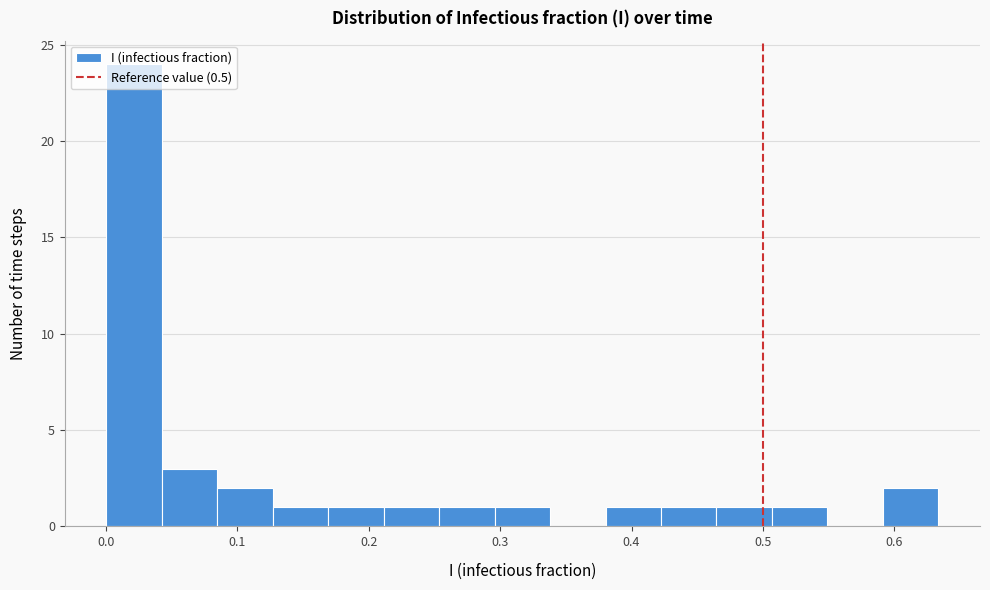

Over which range of the x-axis is the bar tallest?

0.00 to 0.04